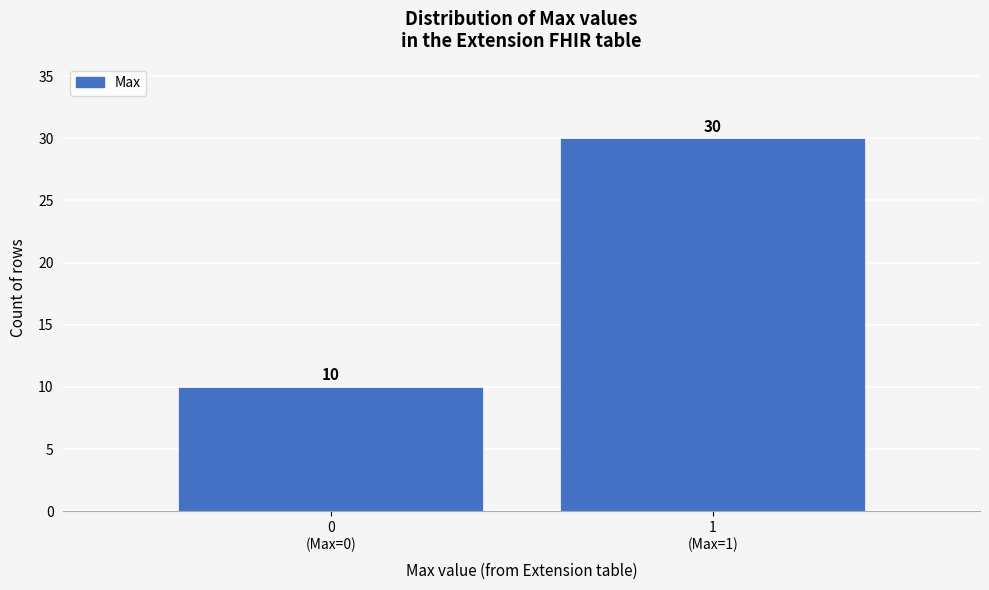

Reading left to right, what are all the values shown in this chart?

10	30